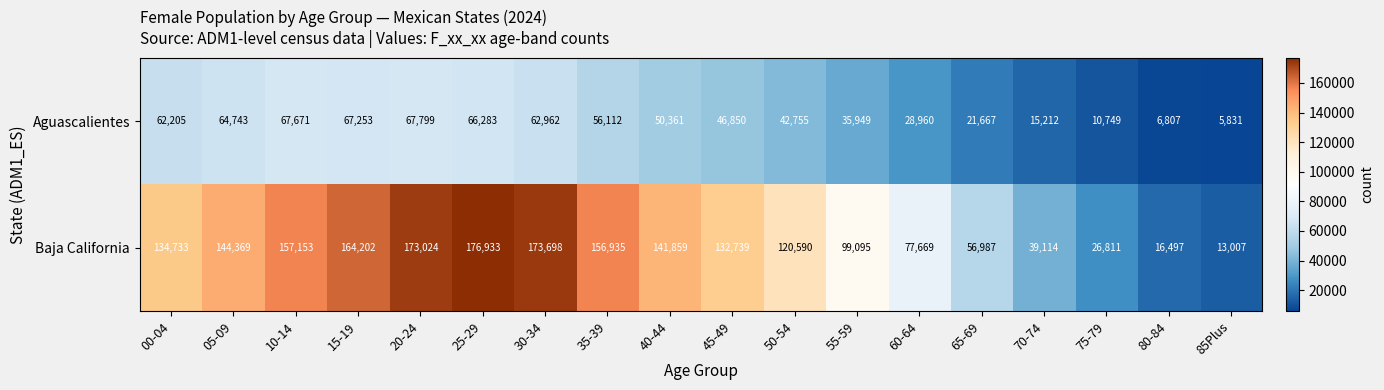

How many data points does each series have?

18